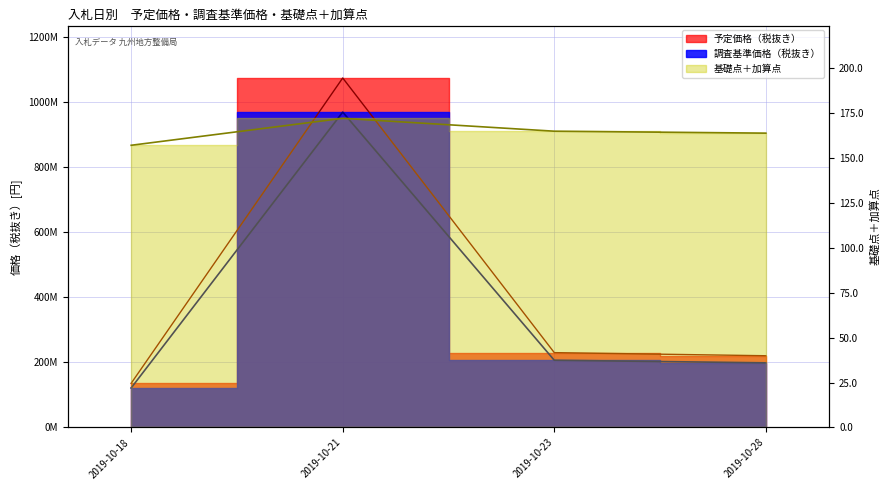

Does the chart have visible grid lines?

Yes